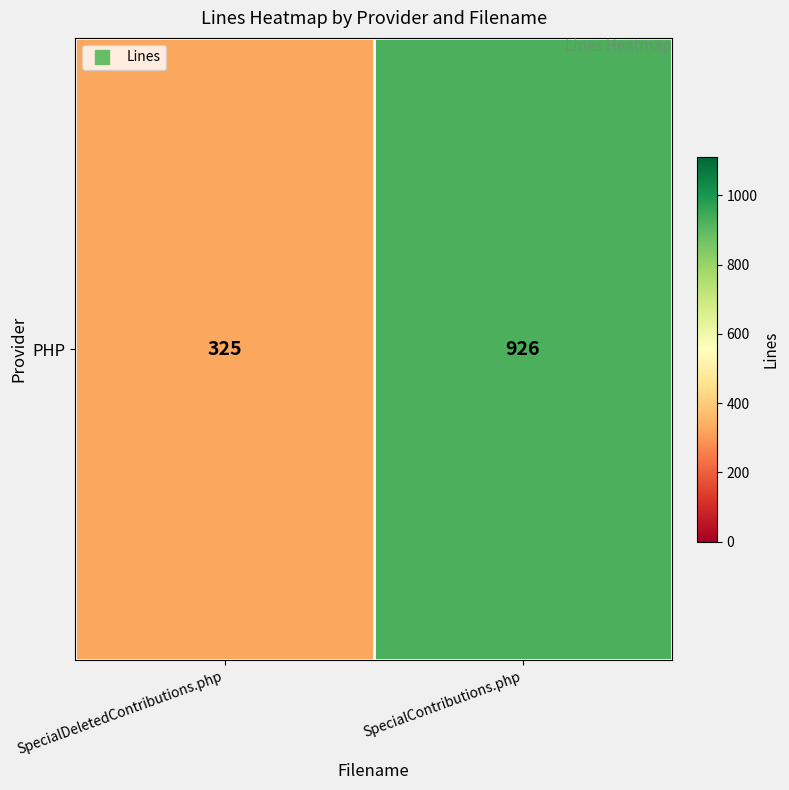

Count the number of data series in this chart.

1